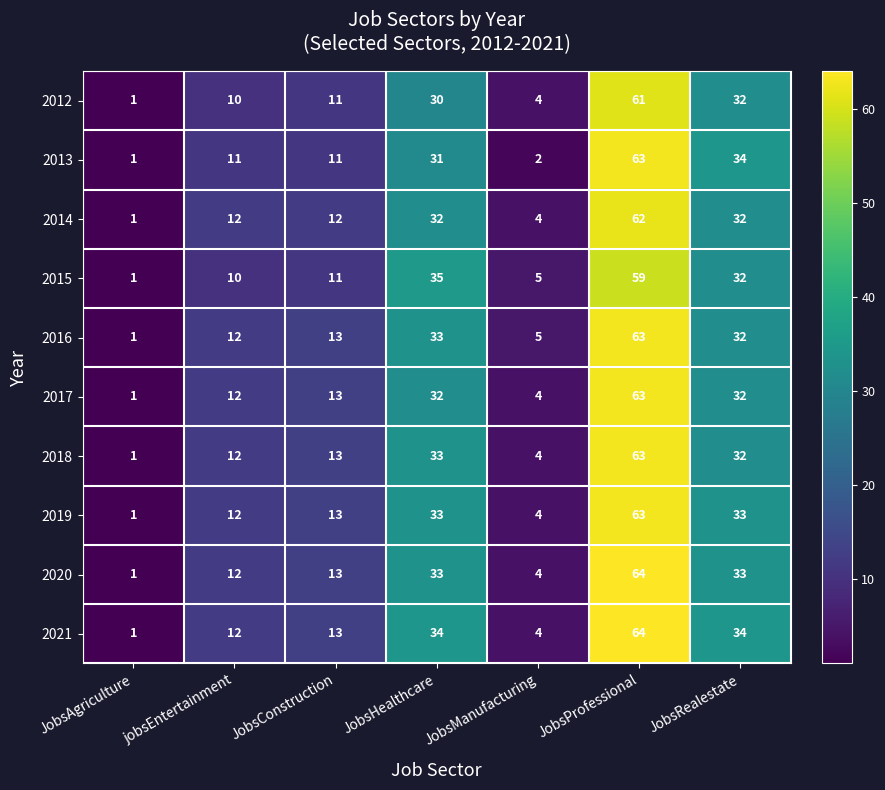

What is the difference between the 2016 values at JobsAgriculture and jobsEntertainment?

11